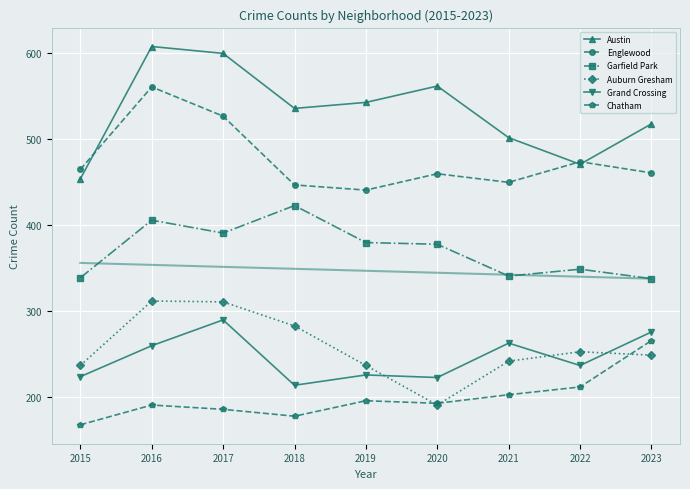

How many categories are shown in the chart?

9